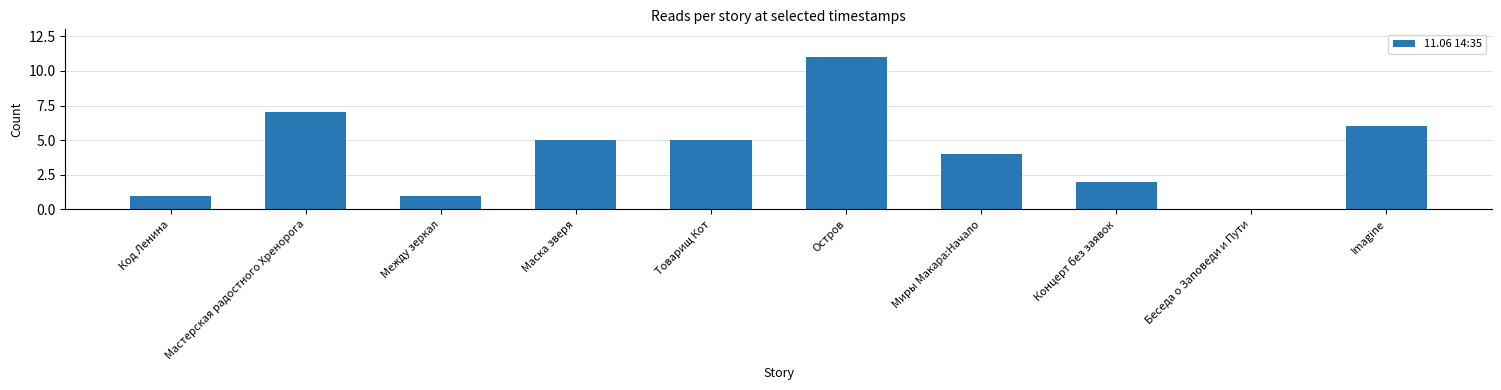

What is the sum of the values at Остров and Миры Макара:Начало?

15